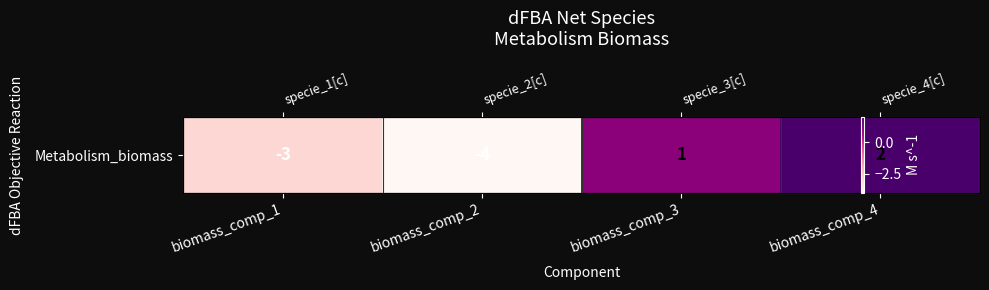

At which label does the data first exceed 1?

biomass_comp_4